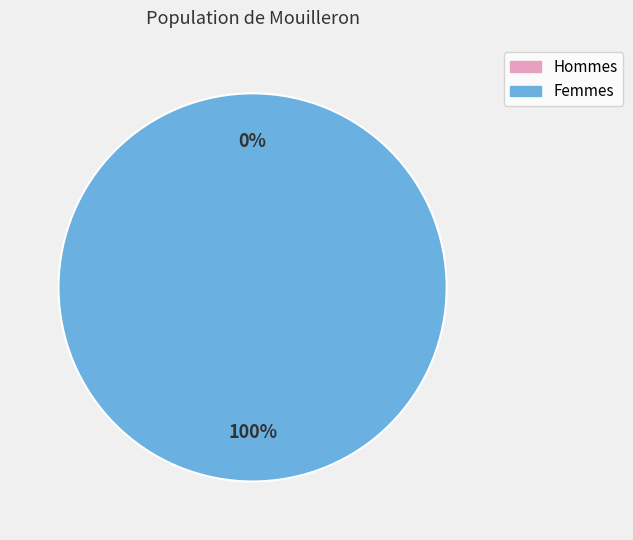

What percentage is NOT represented by 0?

100.0%